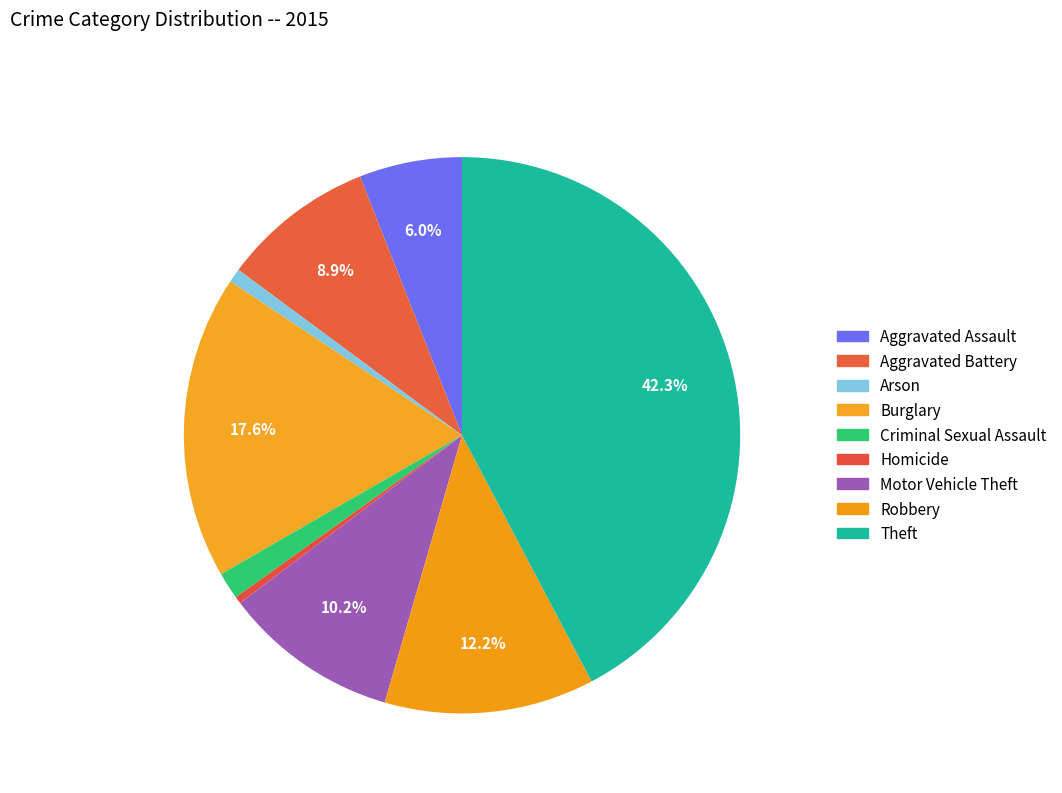

To the nearest percent, what is the combined percentage of Arson and Theft?

43%